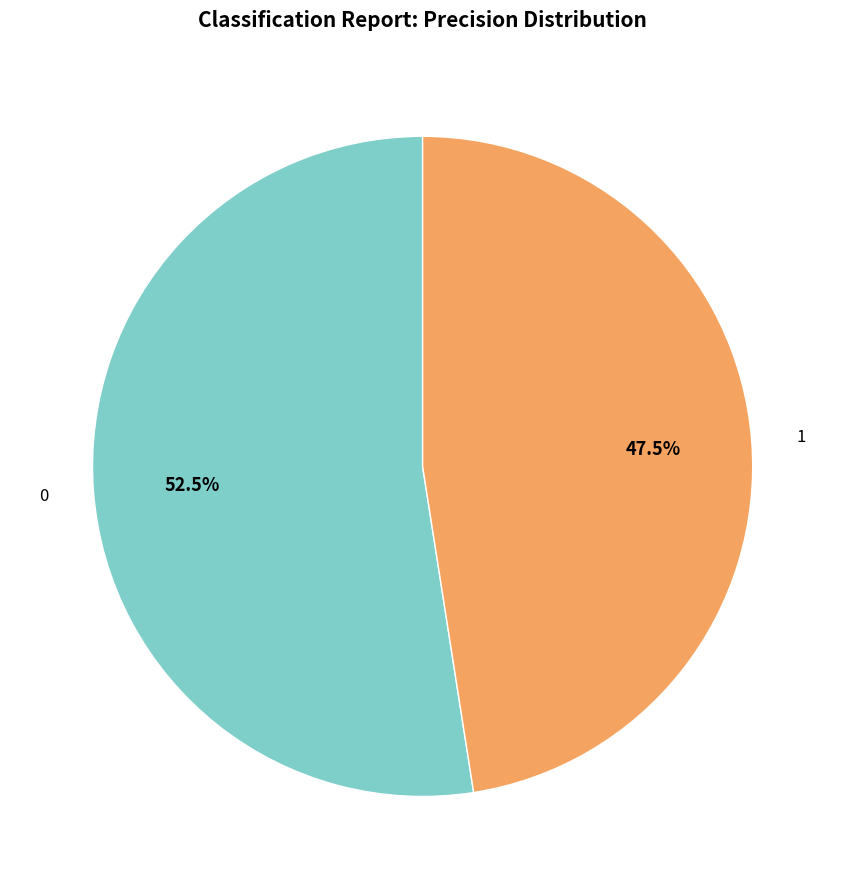

Does any single category account for the majority?

Yes